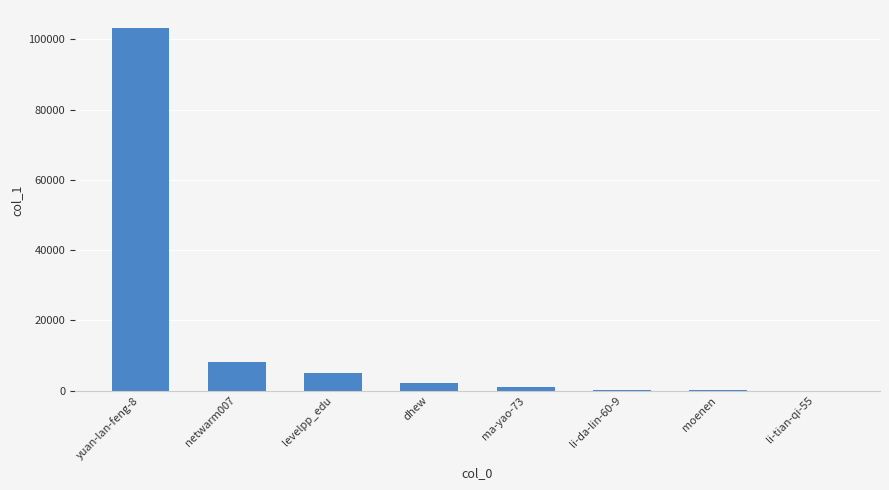

Between yuan-lan-feng-8 and li-da-lin-60-9, which is larger?

yuan-lan-feng-8